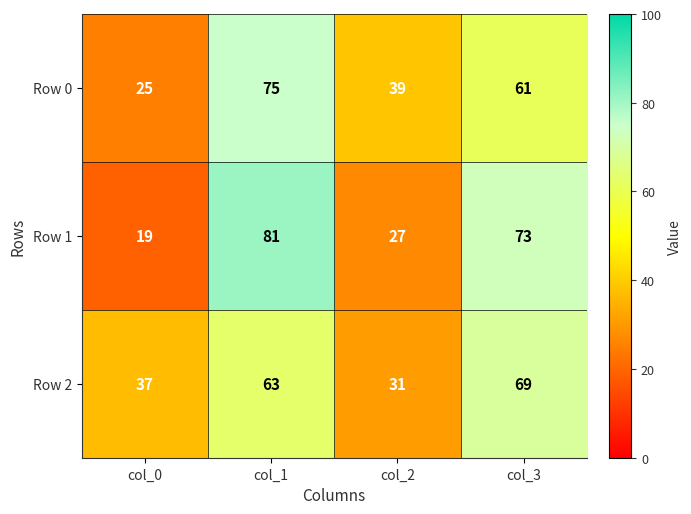

Is it true that Row 0 equals 33 at col_0?

False